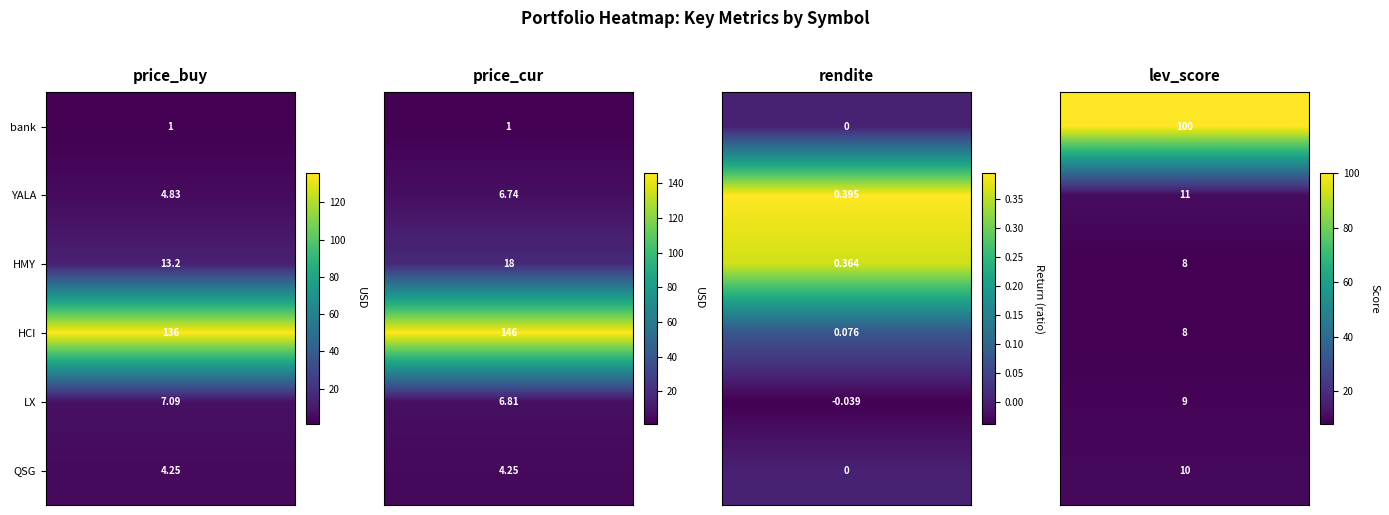

How many data points does each series have?

4